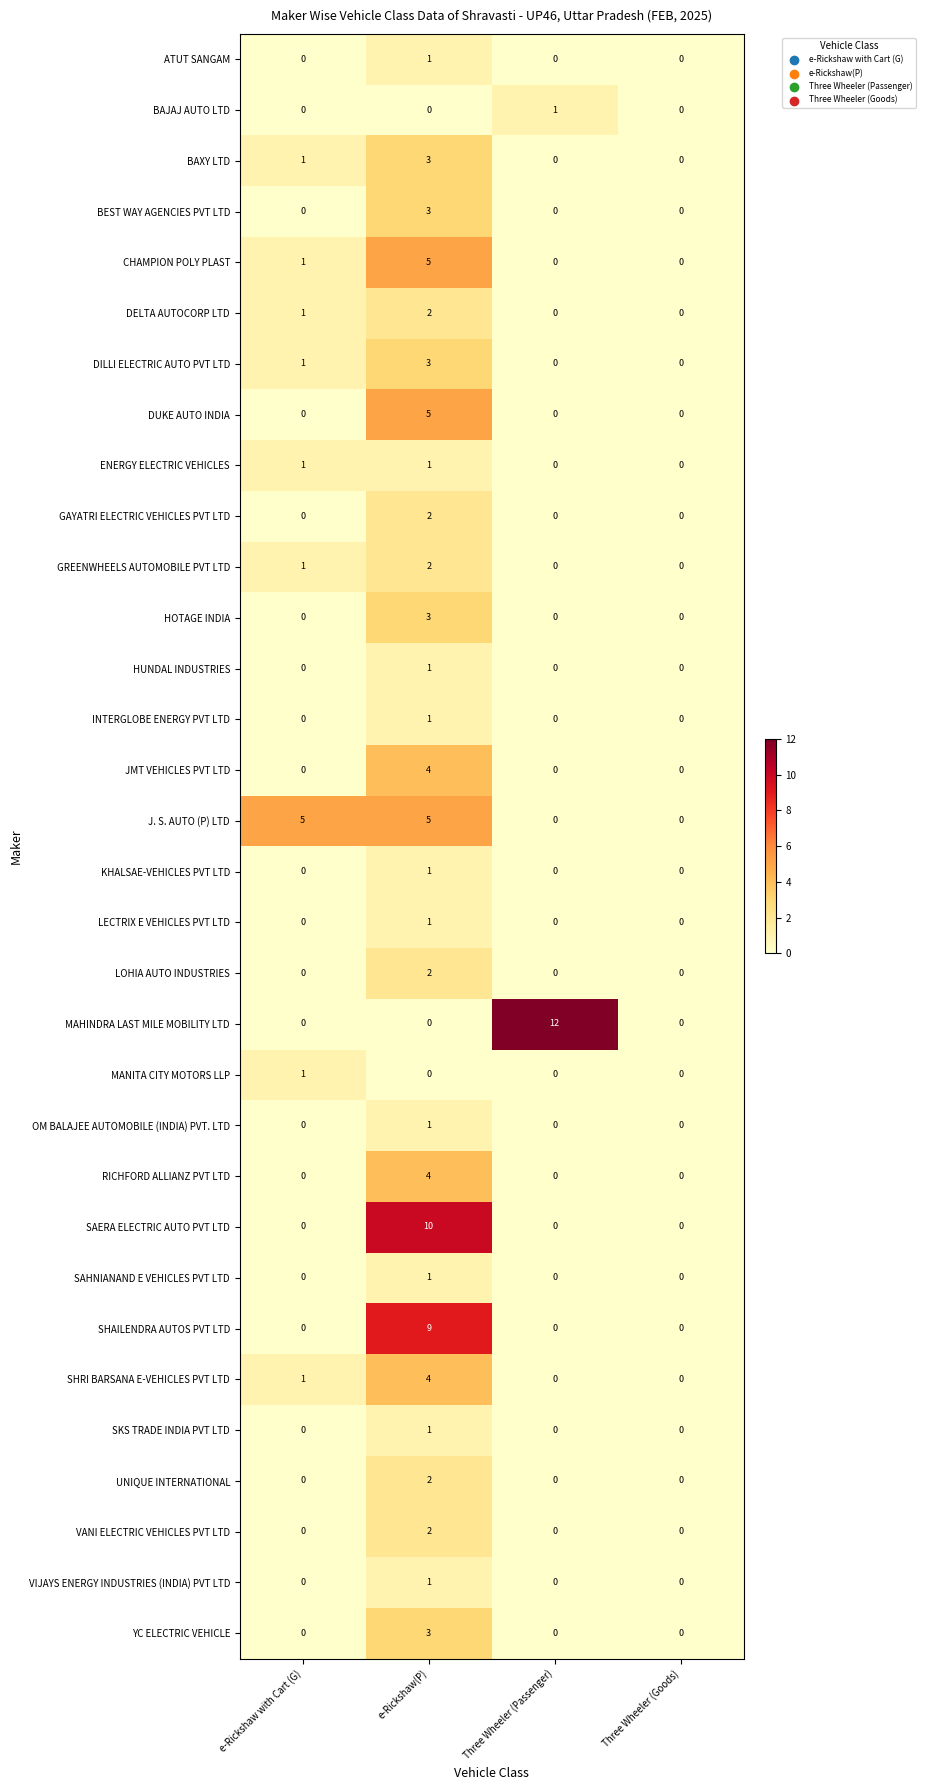

What is the difference between the maximum and second lowest values in the CHAMPION POLY PLAST series?

5